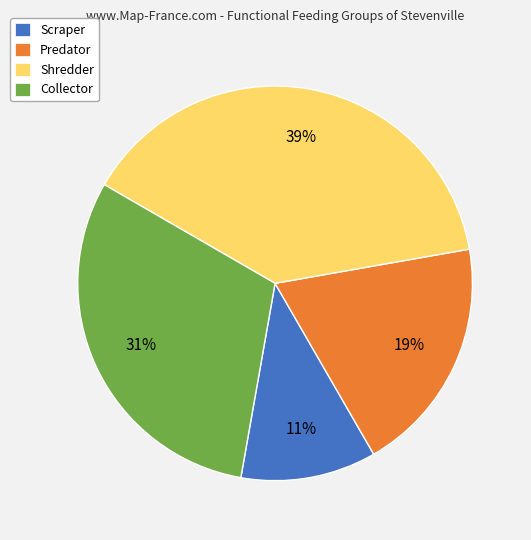

Which category has the biggest portion of the pie?

Shredder